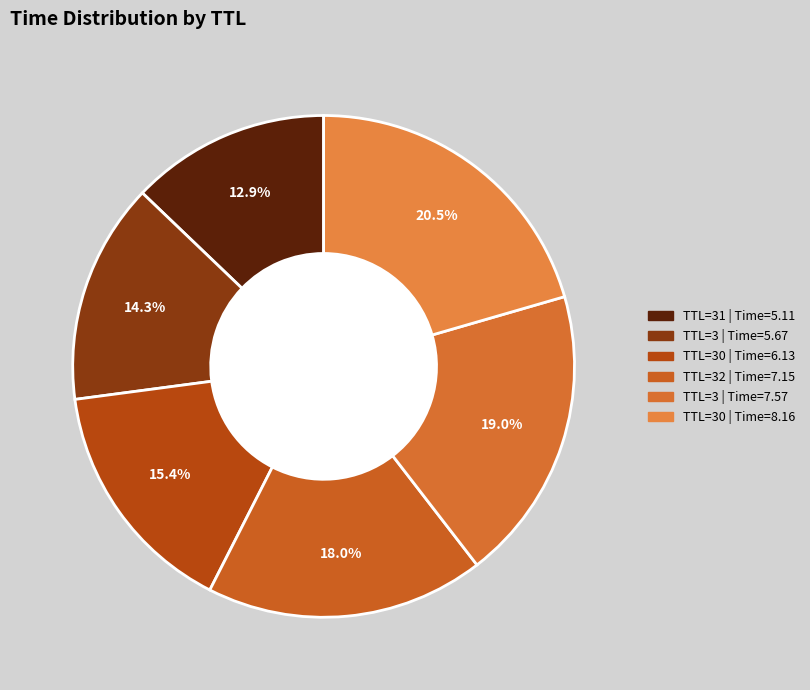

Count the number of slices in the pie.

6